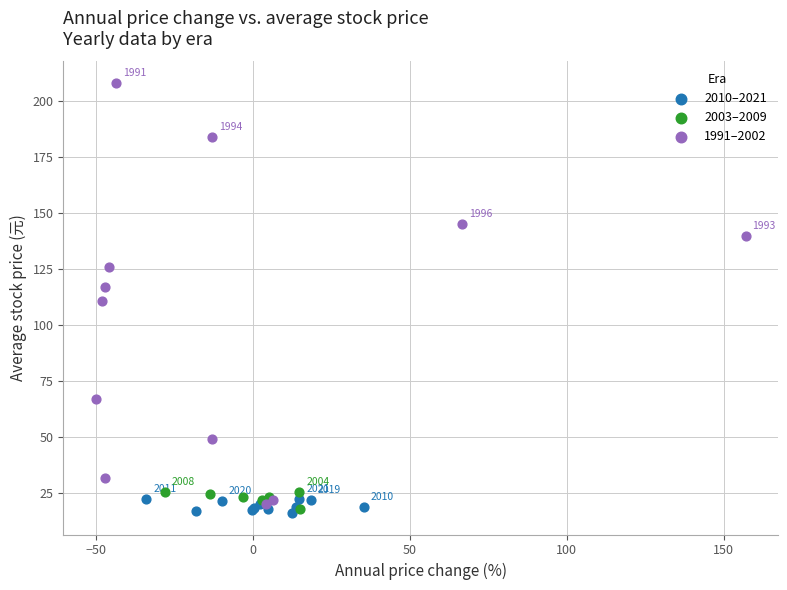

Which series contains the highest Y value?

1991–2002